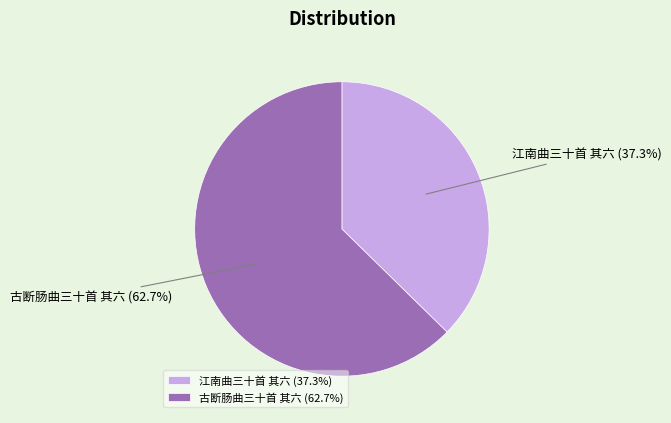

Rank the categories by value from lowest to highest.

江南曲三十首 其六, 古断肠曲三十首 其六